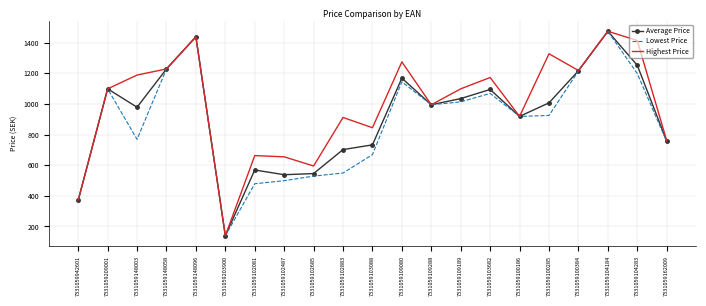

What is the difference between the Average Price values at 7331059103088 and 7331059209001?

366.0